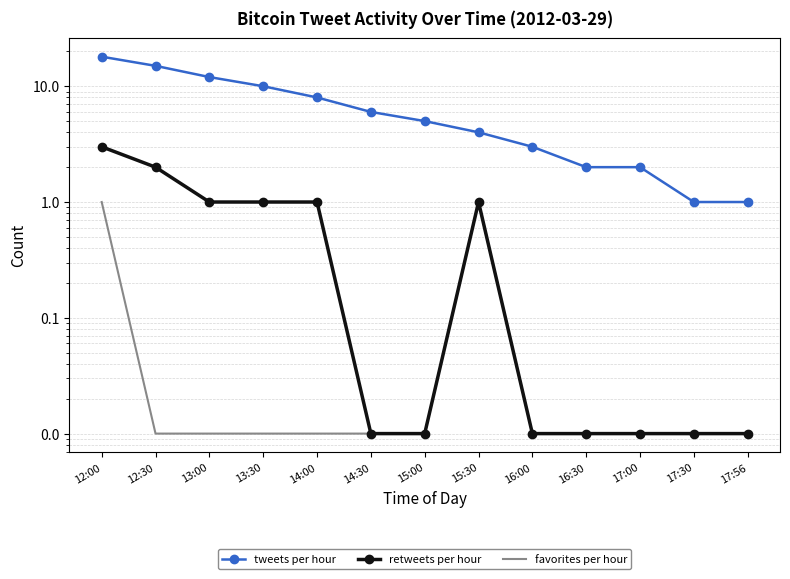

What are all the series names shown in the legend?

tweets per hour, retweets per hour, favorites per hour